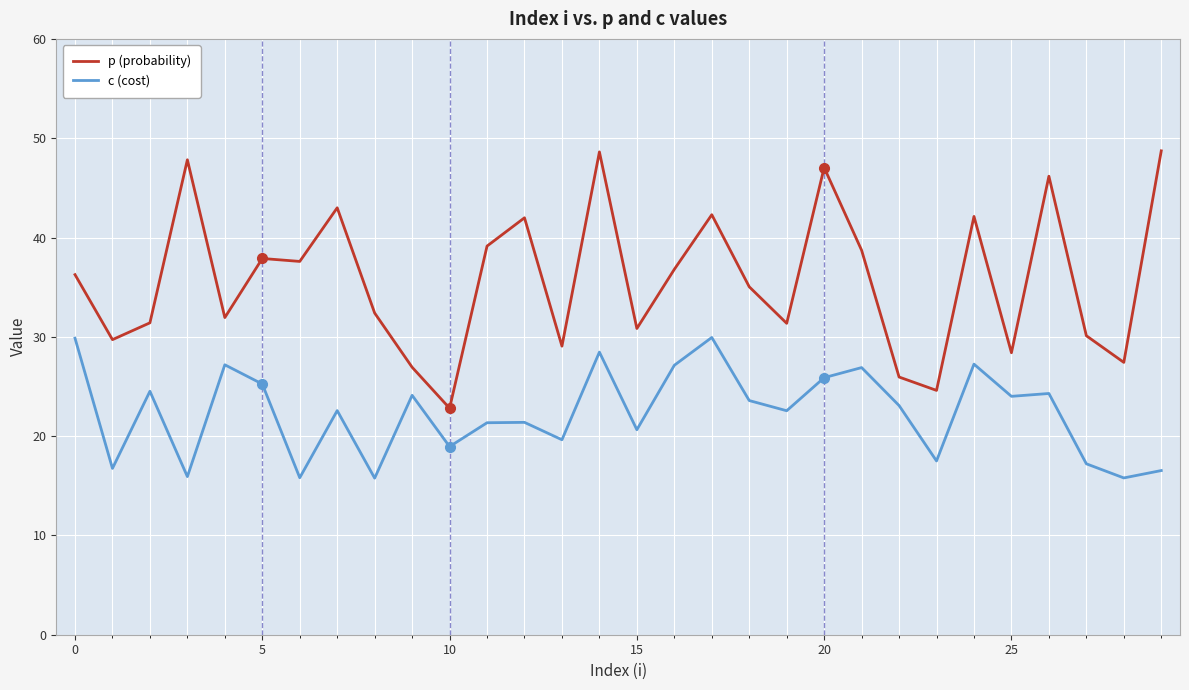

Which series has the widest spread of values?

p (probability)